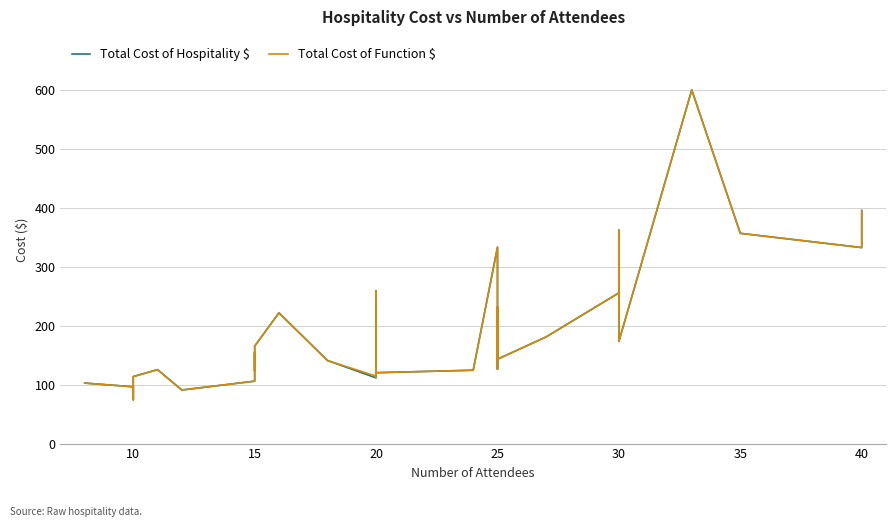

Which series has the largest range (max minus min)?

Total Cost of Hospitality $